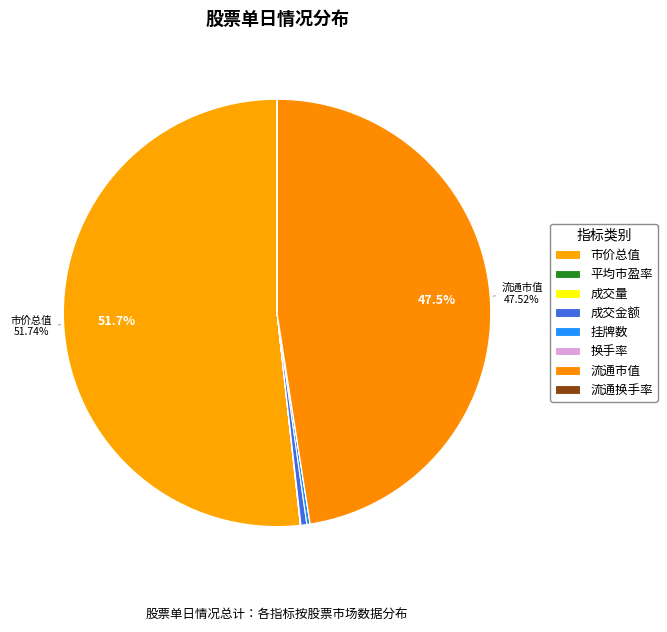

Rank the categories by value from highest to lowest.

市价总值, 流通市值, 成交金额, 挂牌数, 成交量, 平均市盈率, 流通换手率, 换手率